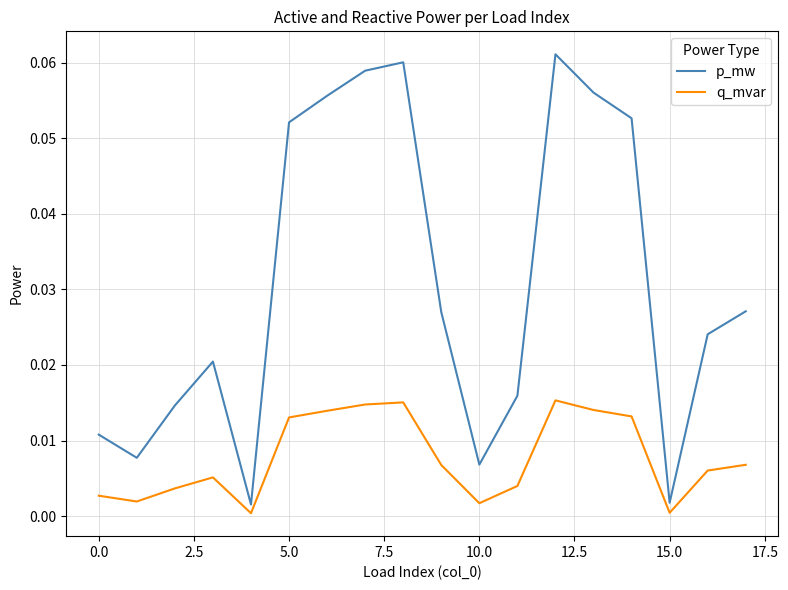

How many interior local valleys does the q_mvar series have?

4